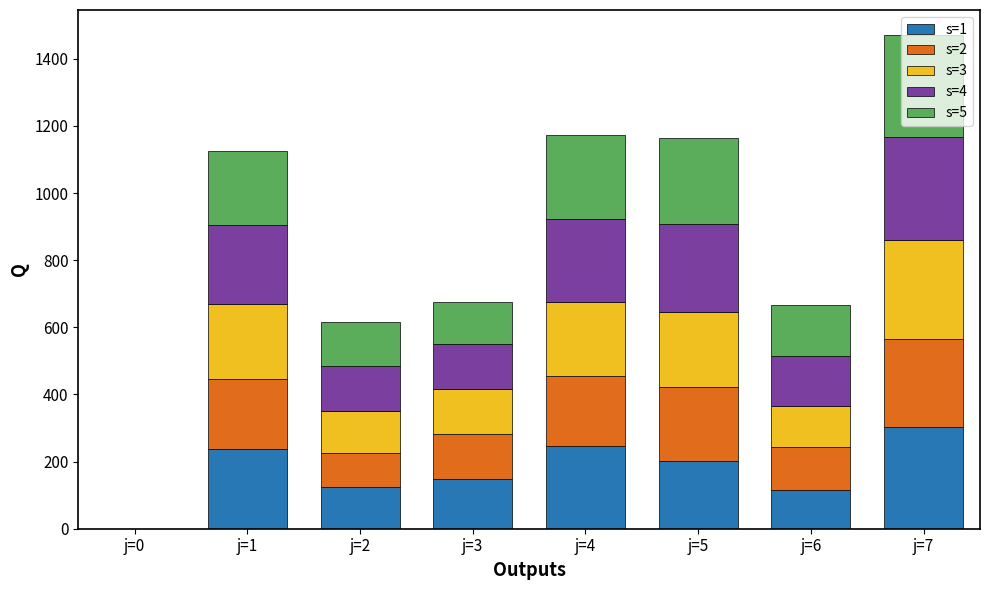

At which category is the sum across all series the highest?

j=7